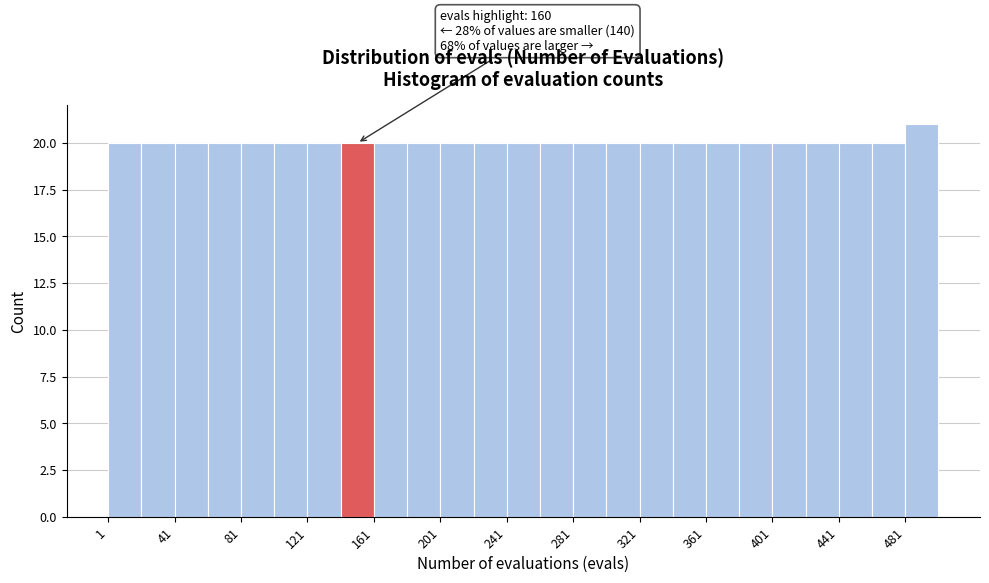

Which range on the x-axis has the tallest bar?

481 to 501